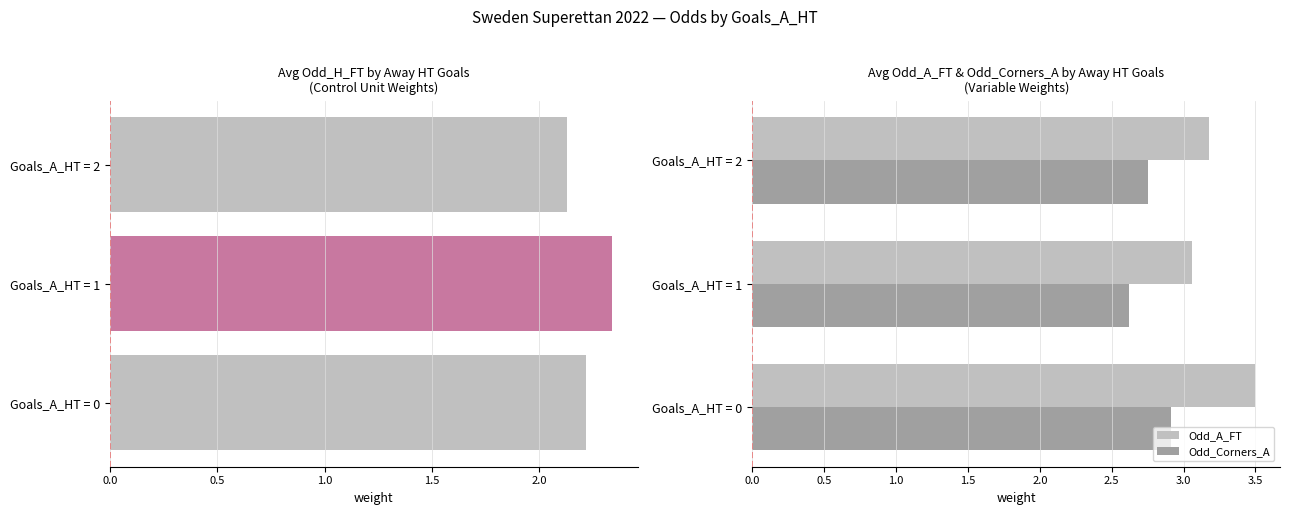

What is the highest value of the Odd_H_FT series?

2.3